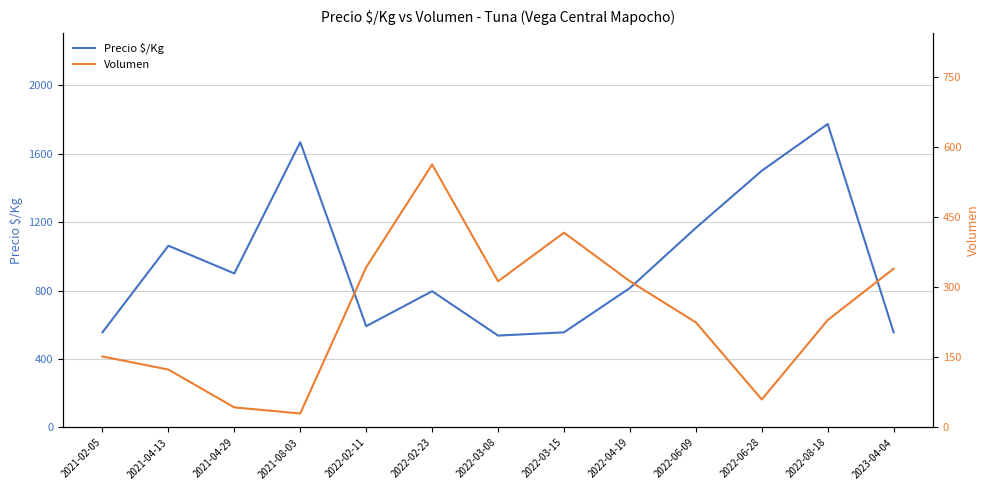

How many lines are shown in the chart?

2